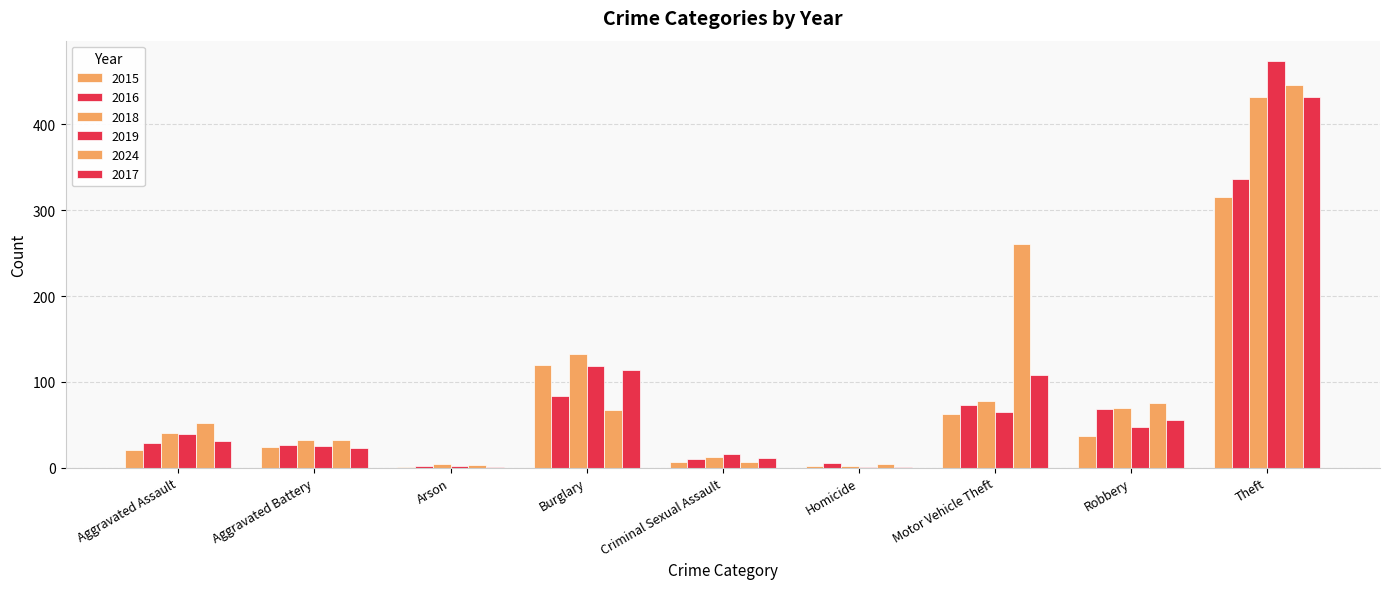

Is it true that 2017 equals 11 at Criminal Sexual Assault?

True